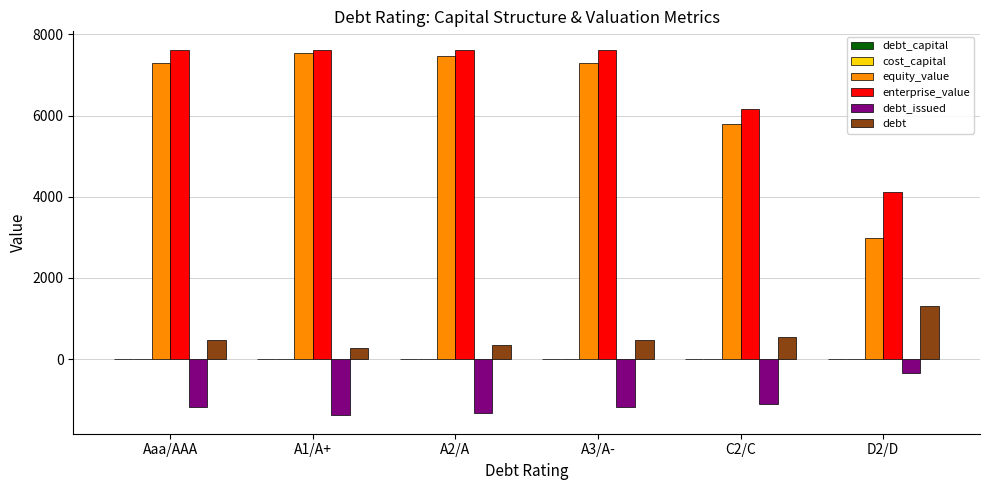

How many groups of bars are there?

6